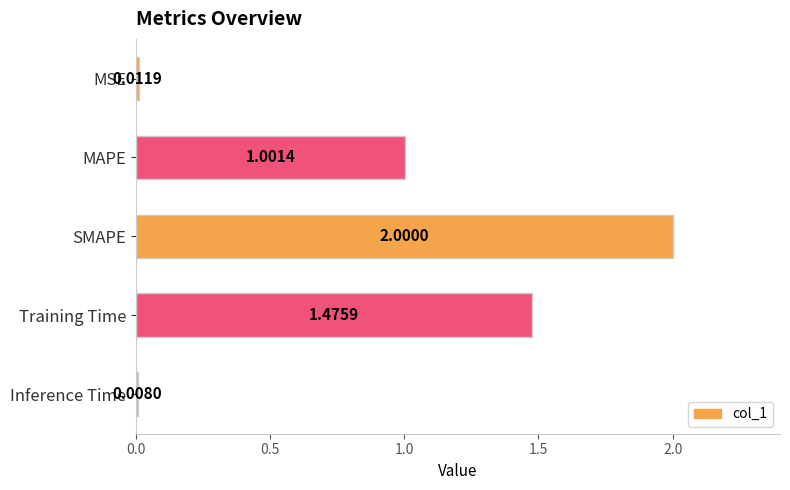

How many distinct data groups are displayed?

1